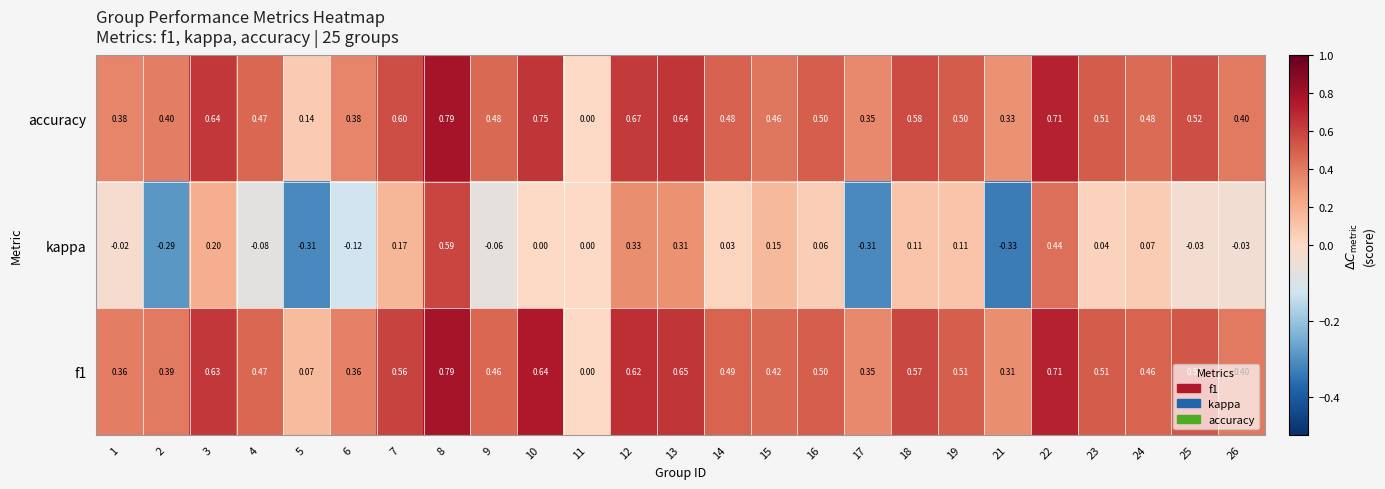

Which series has the largest total across all categories?

accuracy